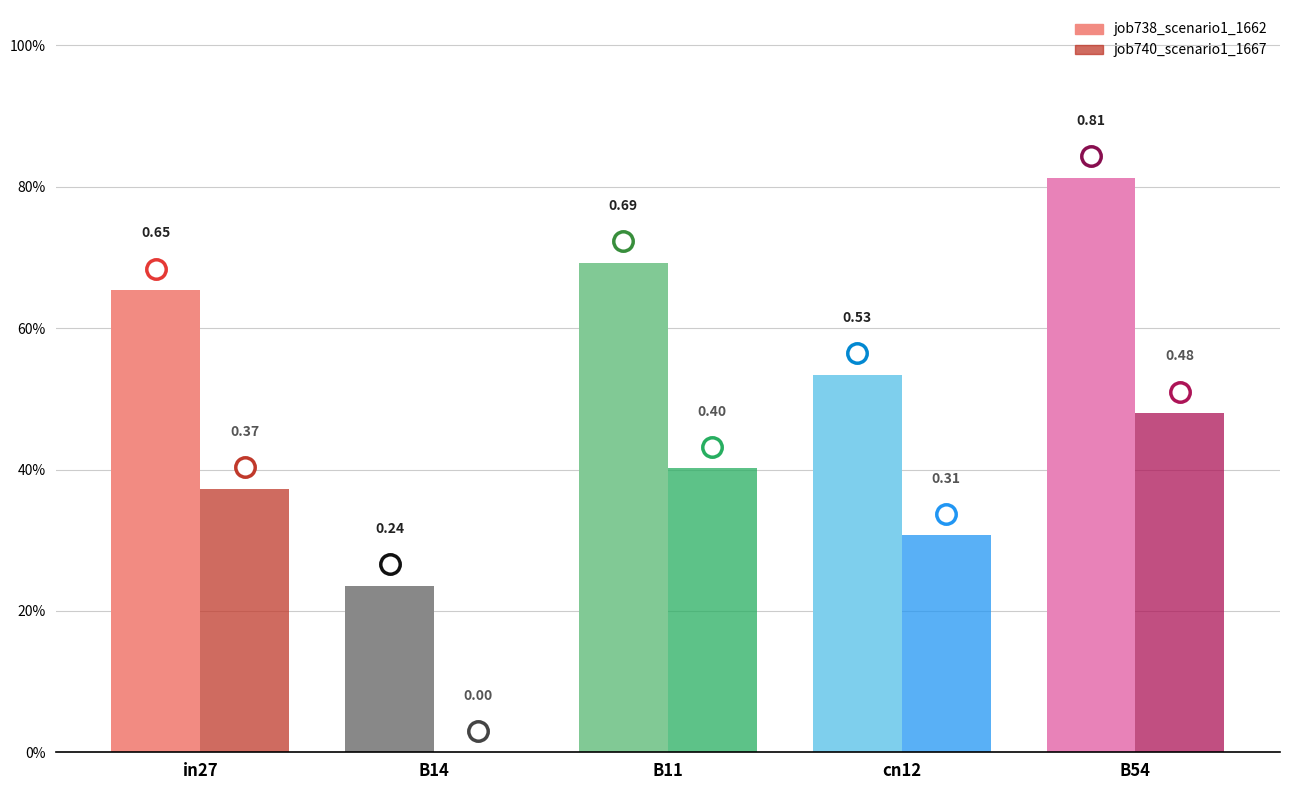

What are all the series names shown in the legend?

job738_scenario1_1662, job740_scenario1_1667